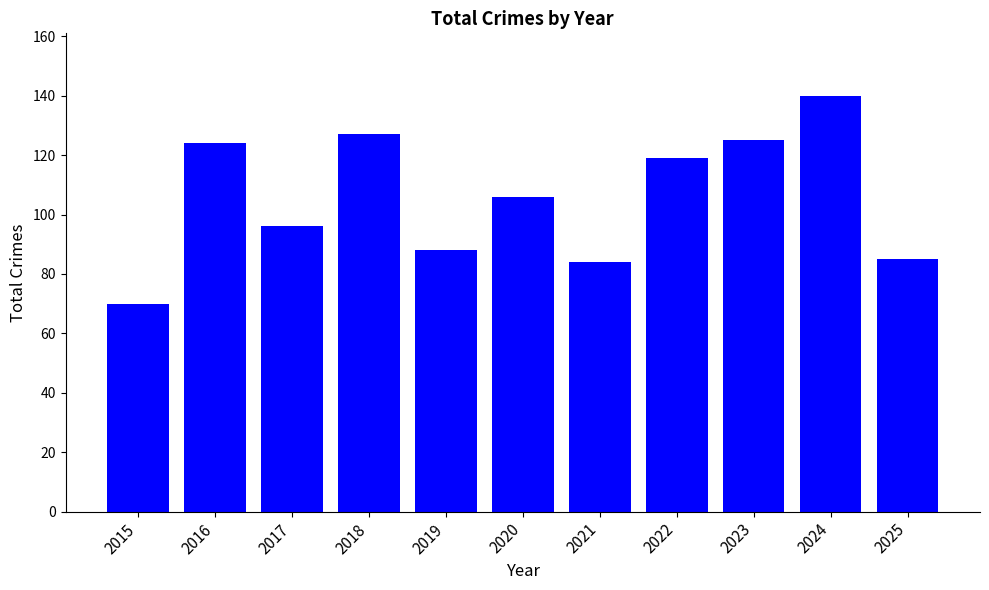

Which has a higher value, 2021 or 2017?

2017